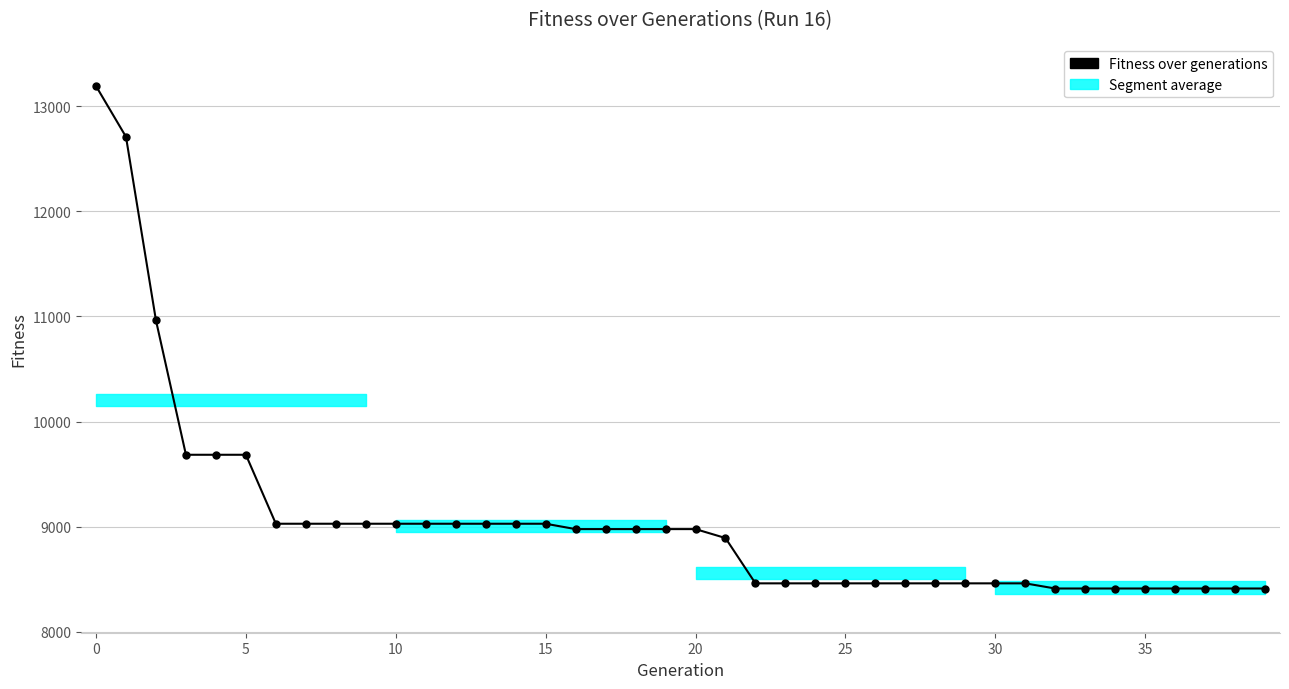

Which category has the lowest value across all series?

32